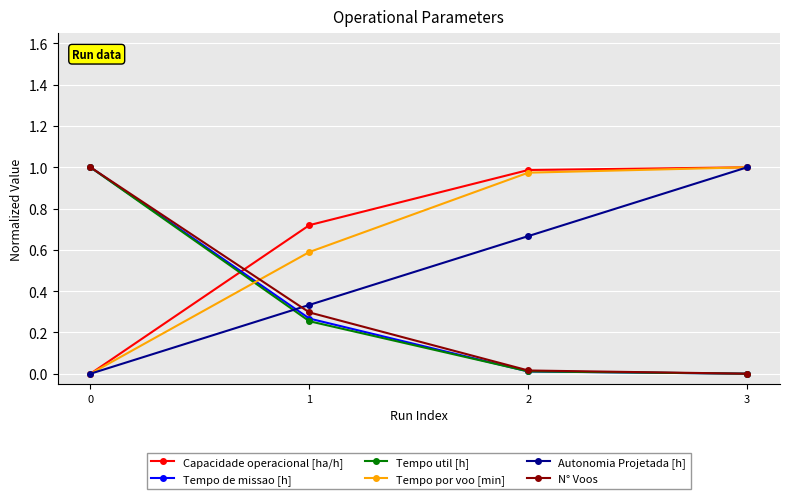

The Tempo por voo [min] series shows 0.7 at 3. True or false?

False